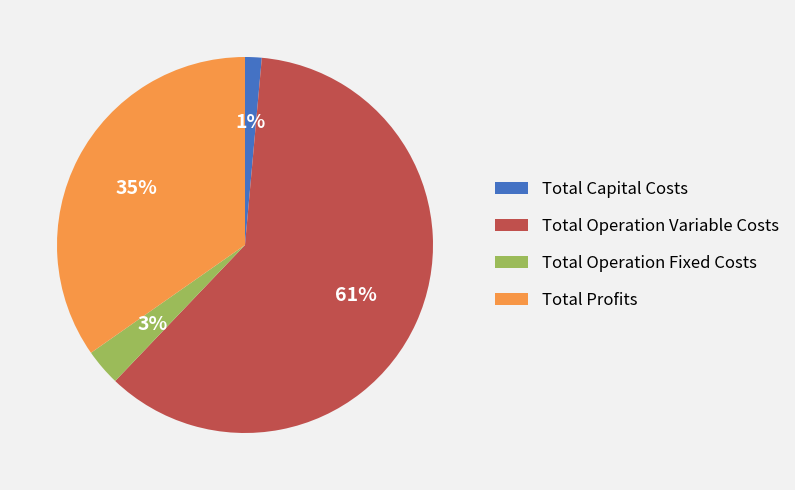

Between Total Capital Costs and Total Operation Variable Costs, which is larger?

Total Operation Variable Costs